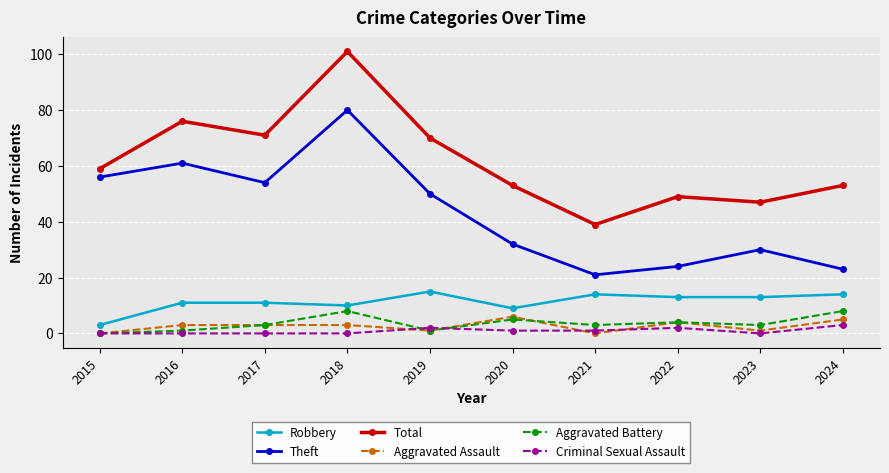

What is the approximate value of Criminal Sexual Assault at 2019?

2